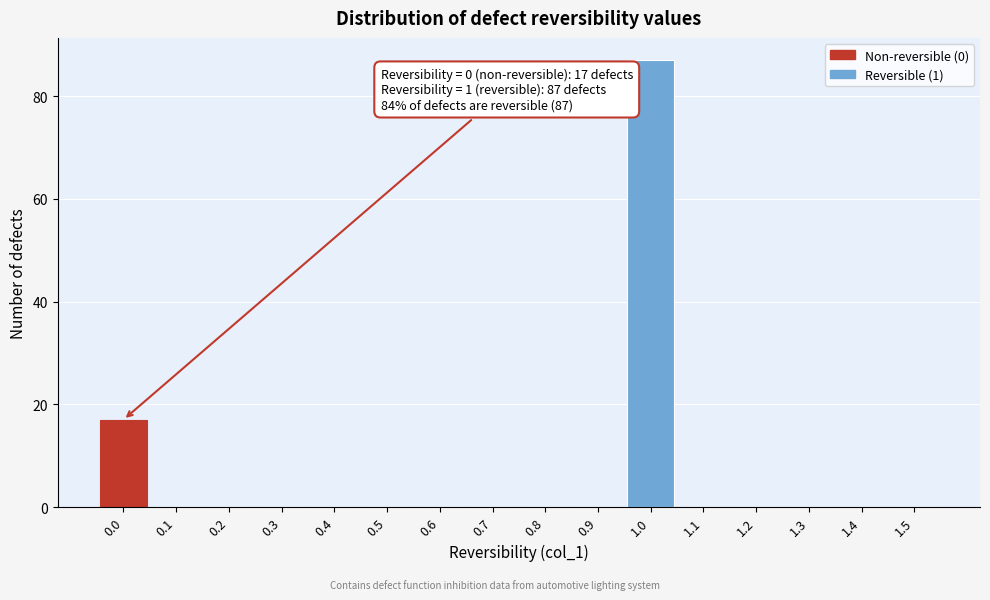

Reading right to left, list all the values displayed in this chart.

1.5=0	1.4=0	1.3=0	1.2=0	1.1=0	1.0=87	0.9=0	0.8=0	0.7=0	0.6=0	0.5=0	0.4=0	0.3=0	0.2=0	0.1=0	0.0=17